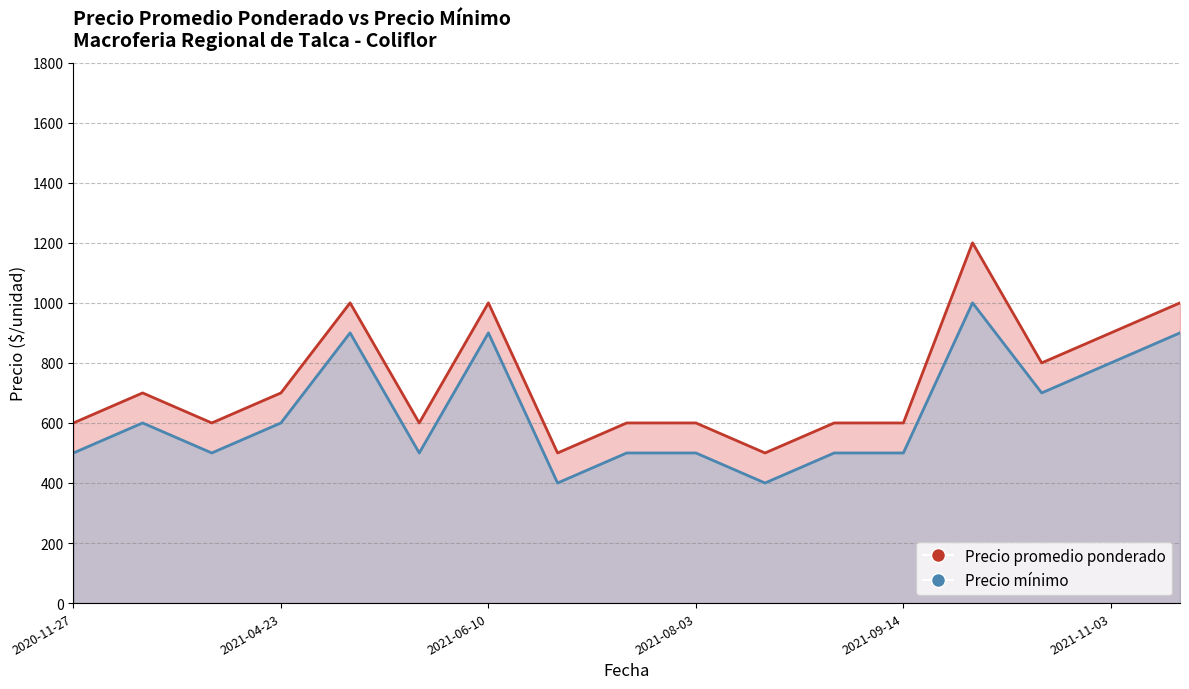

True or false: Precio promedio ponderado and Precio mínimo intersect in this chart.

False